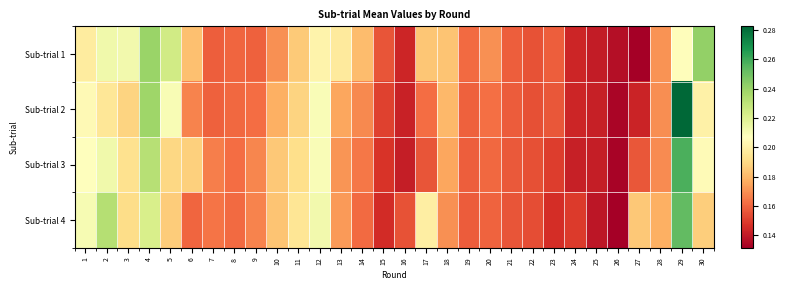

What is the total value across all series at 26?

0.5